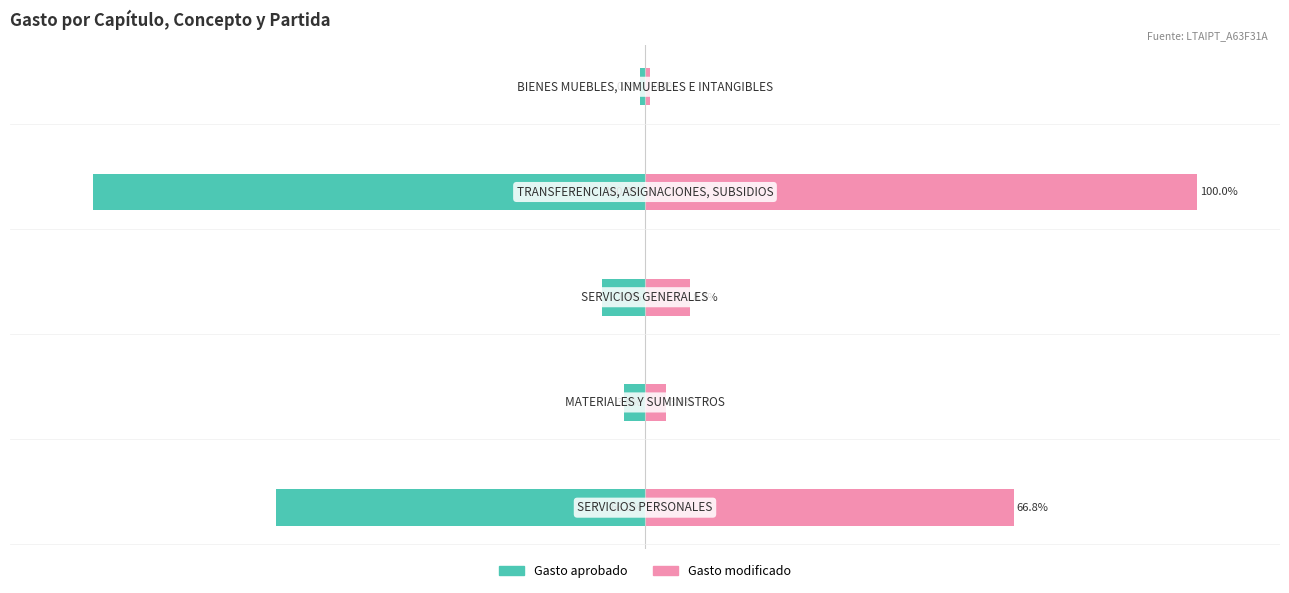

What are all the series names shown in the legend?

Gasto aprobado, Gasto modificado